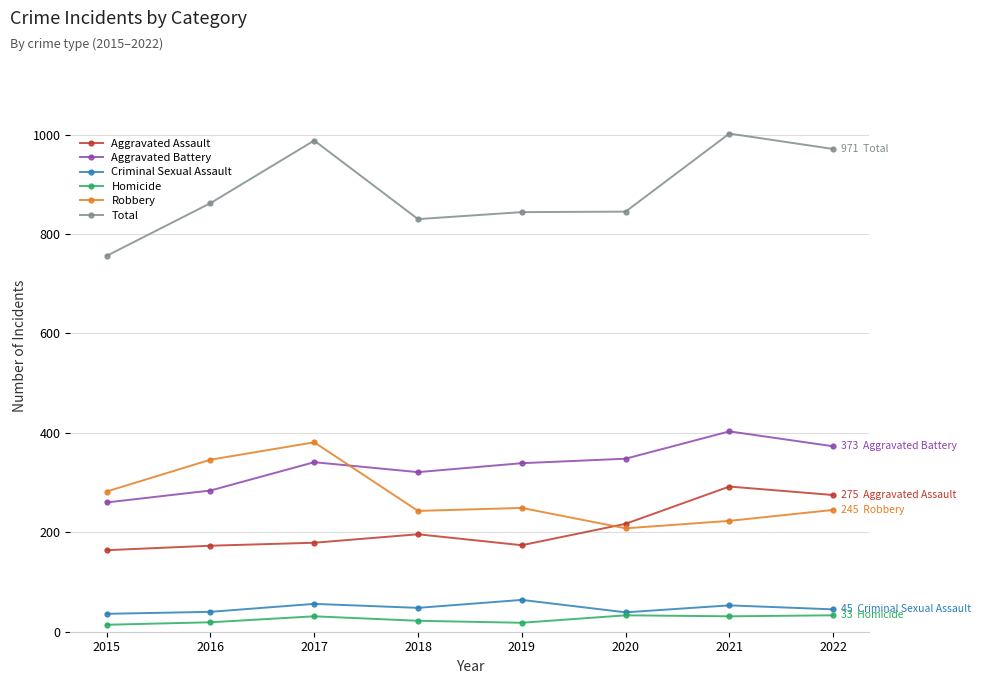

What is the minimum value for Robbery?

208